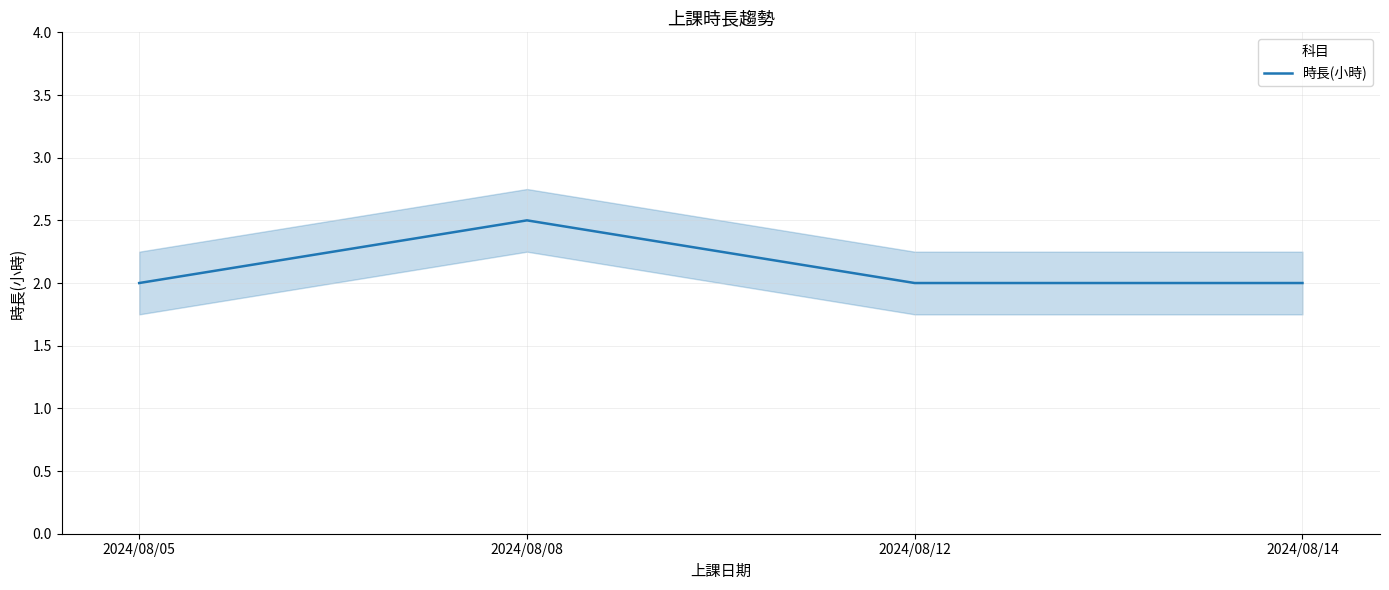

Where is the data nearest to the value 2?

2024/08/05